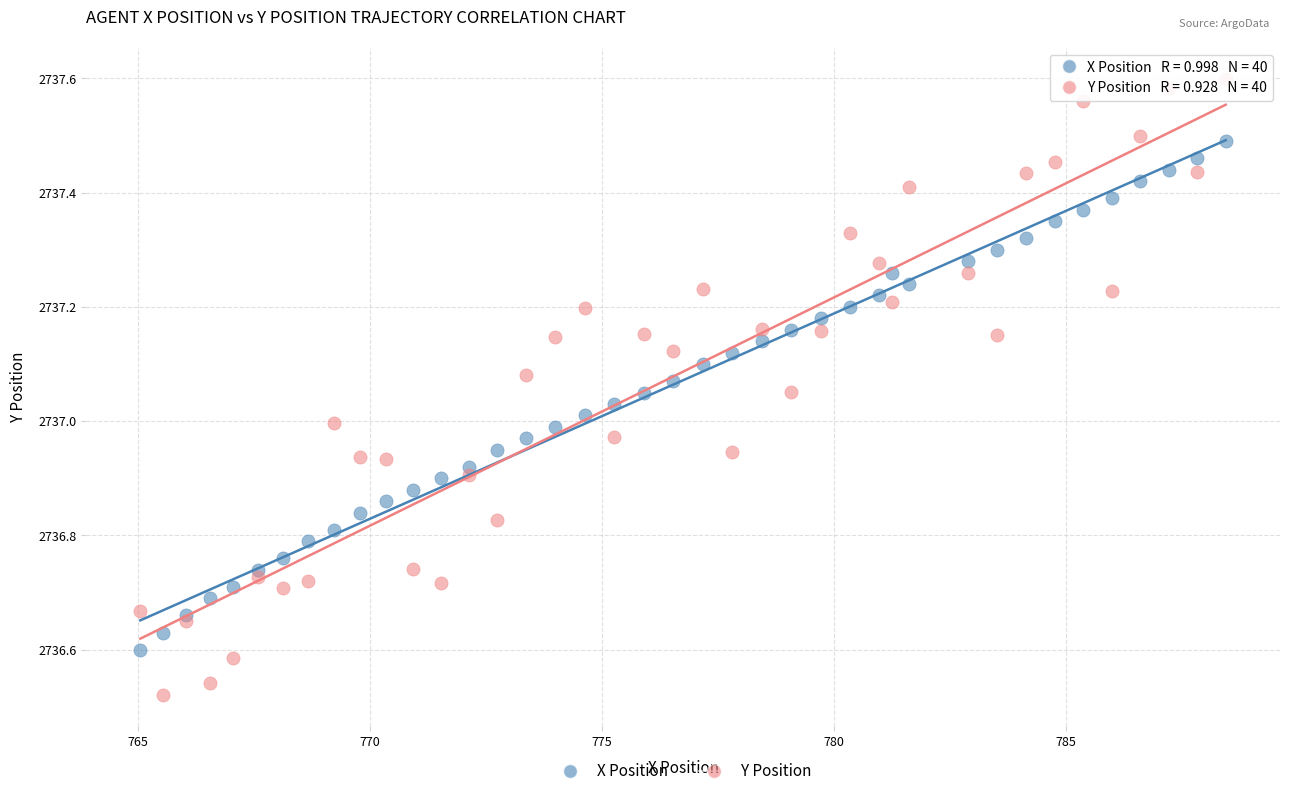

Which series contains the highest Y value?

Y Position